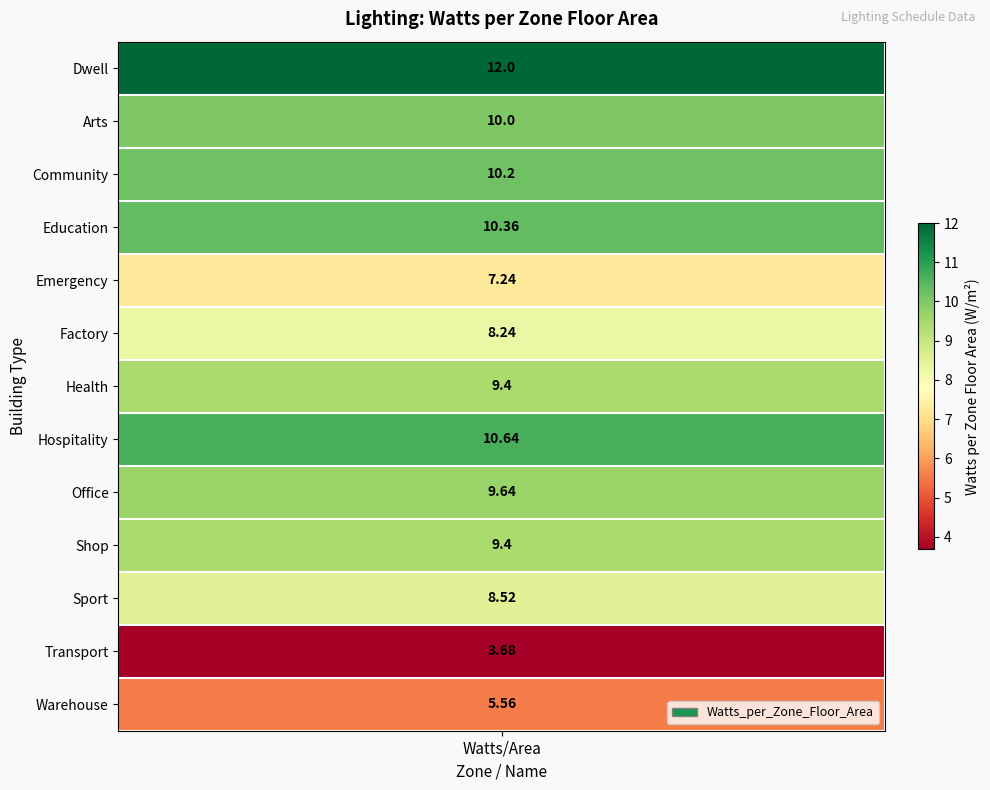

Rank the categories by value from highest to lowest.

Dwell, Hospitality, Education, Community, Arts, Office, Health, Shop, Sport, Factory, Emergency, Warehouse, Transport